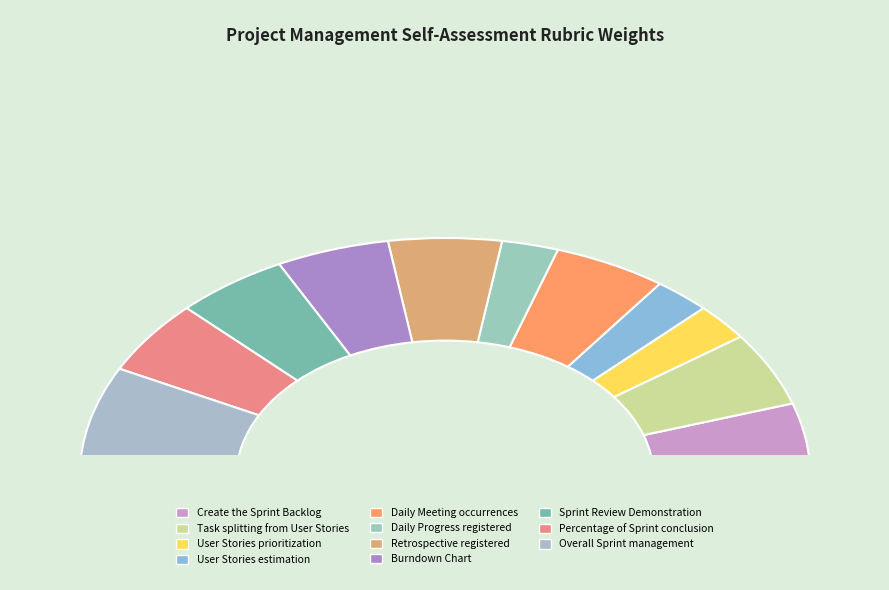

Which slice is the smallest?

User Stories prioritization